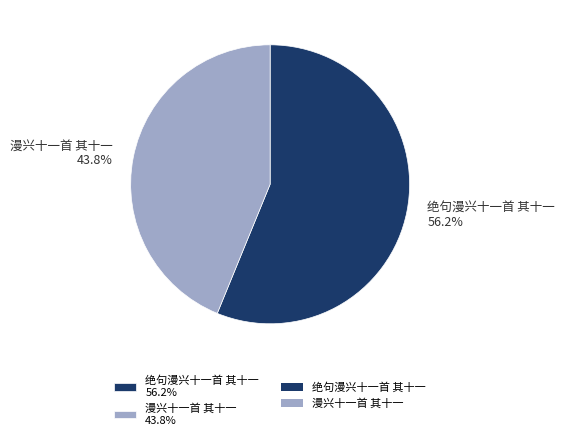

How much of the chart is everything except 漫兴十一首 其十一?

56.2%